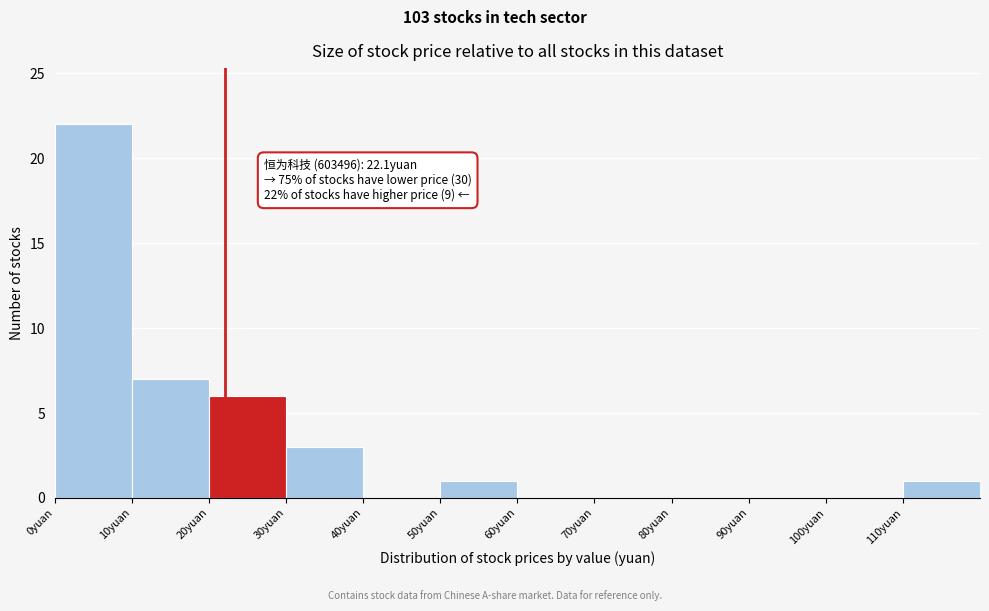

Which range on the x-axis has the tallest bar?

0 to 10